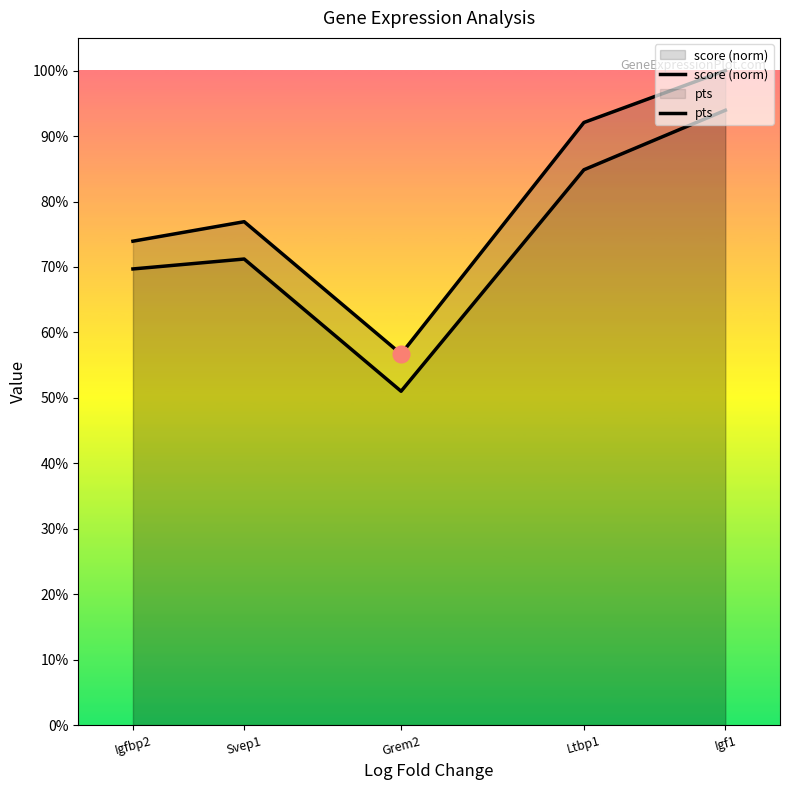

What is the maximum value for pts?

0.9